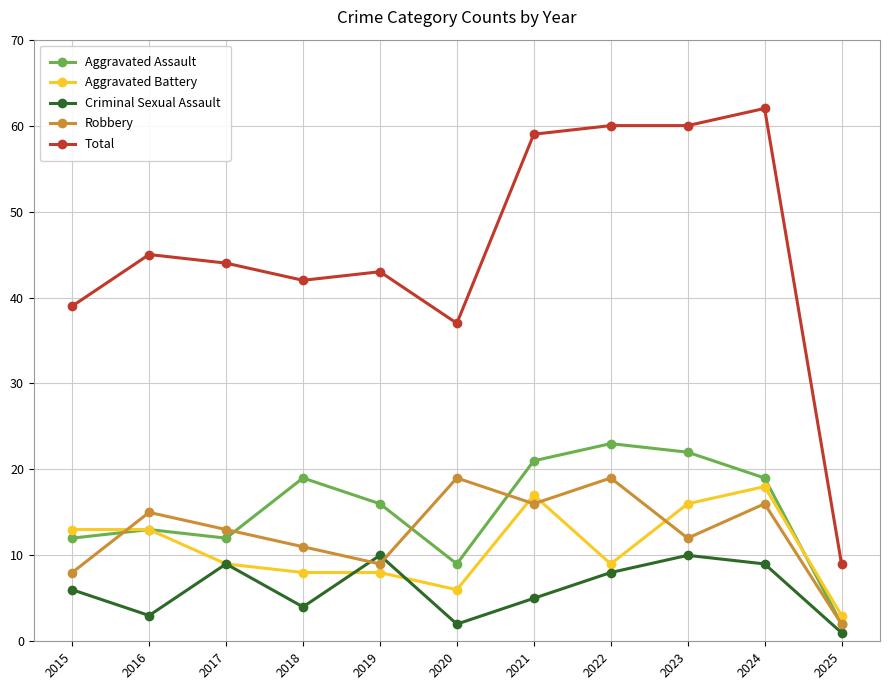

Is this an area chart (filled region under the line)?

No